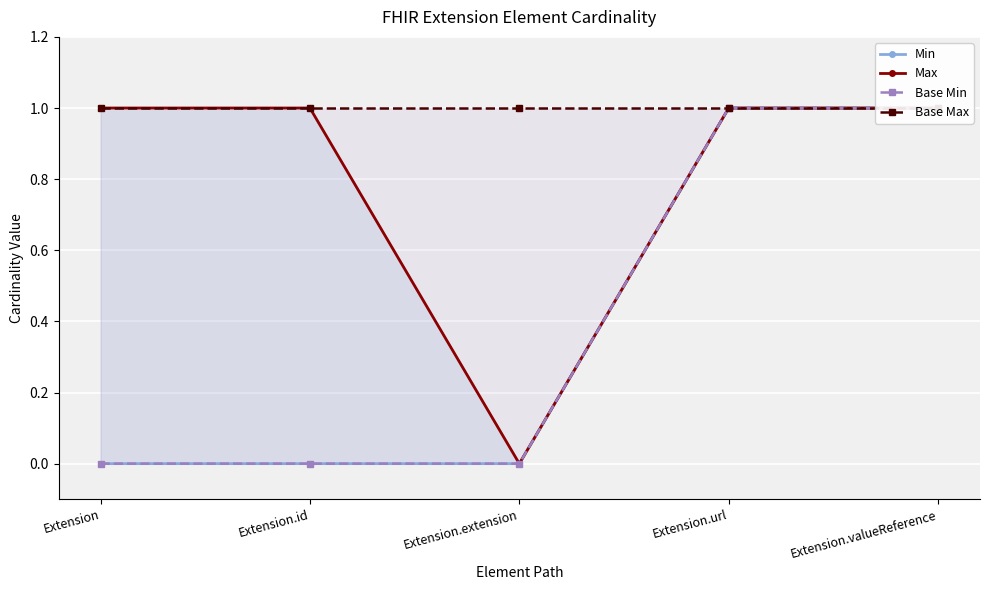

What position from the left is Extension.extension?

3